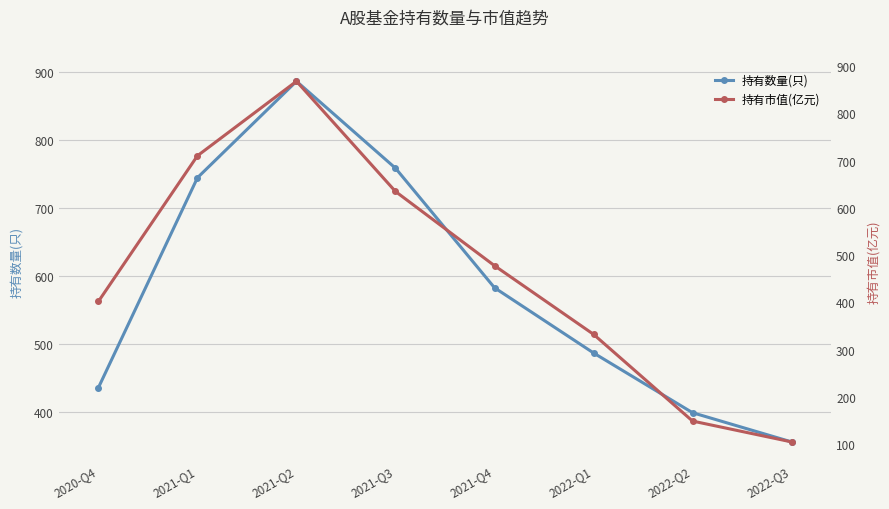

True or false: 持有数量(只) and 持有市值(亿元) intersect in this chart.

False